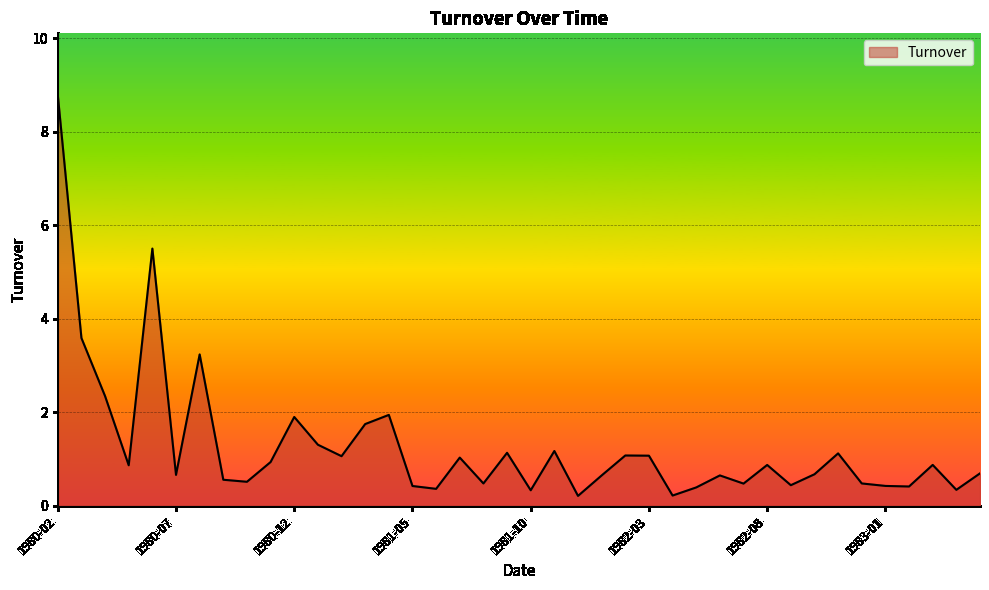

What is the difference between the maximum and minimum values?

8.6